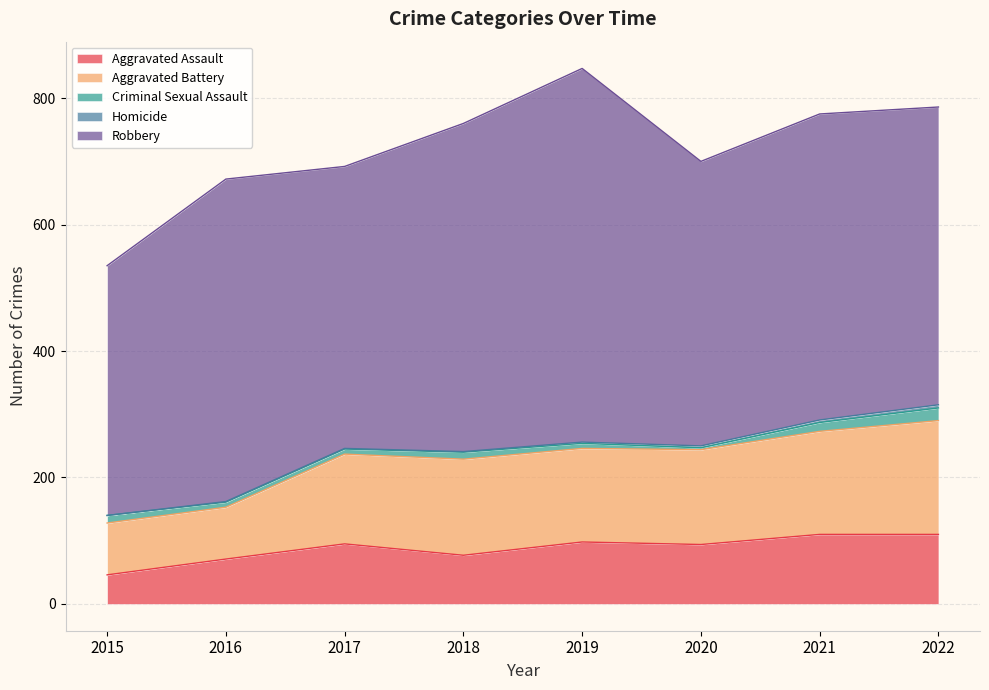

What is the difference between the maximum and minimum values in the Criminal Sexual Assault series?

17